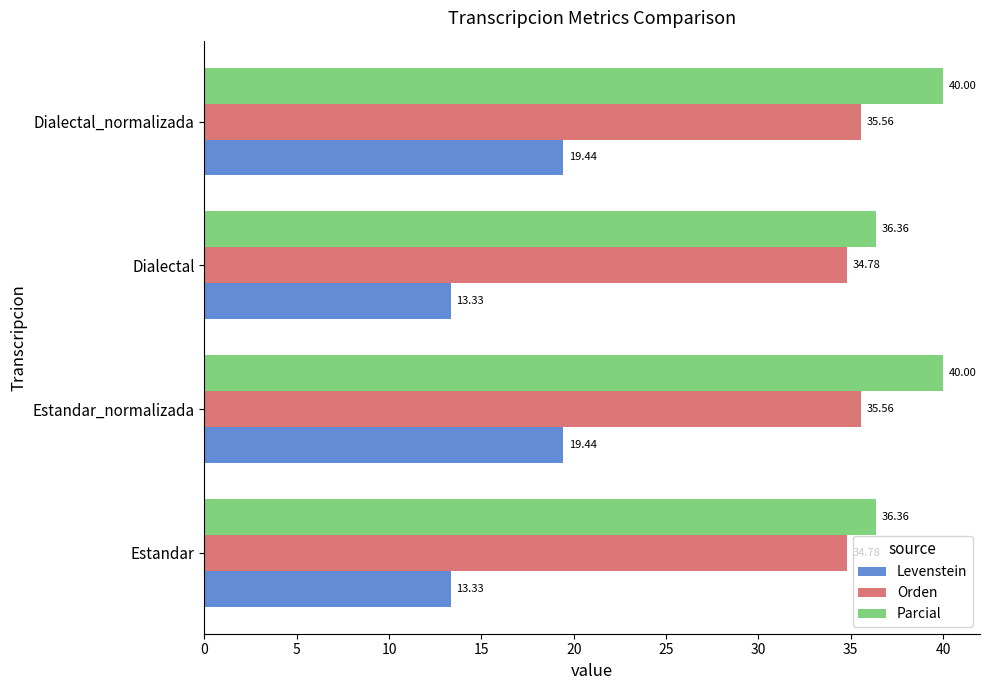

Which series has the largest total across all categories?

Parcial